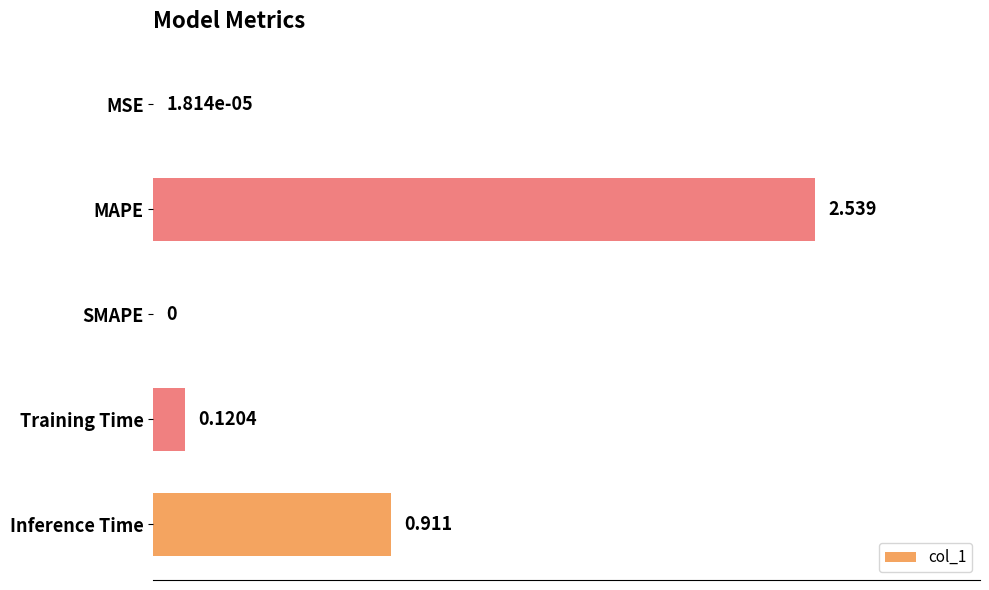

Which label corresponds to the largest value in the chart?

MAPE